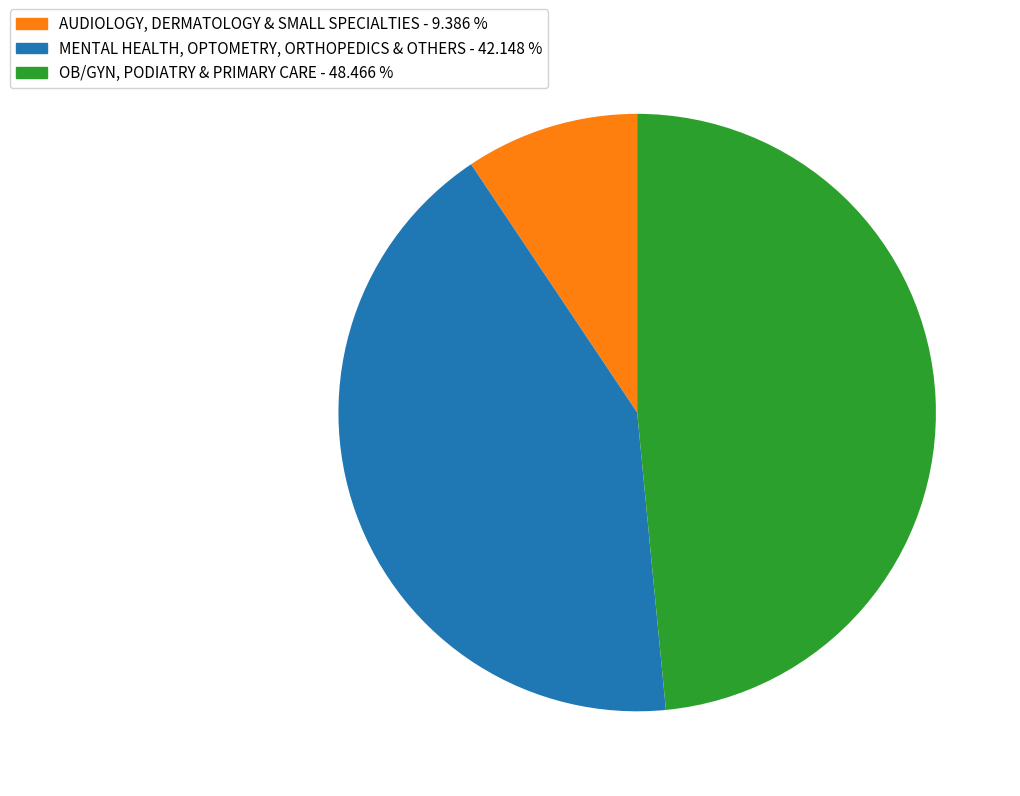

Does any single category account for the majority?

No